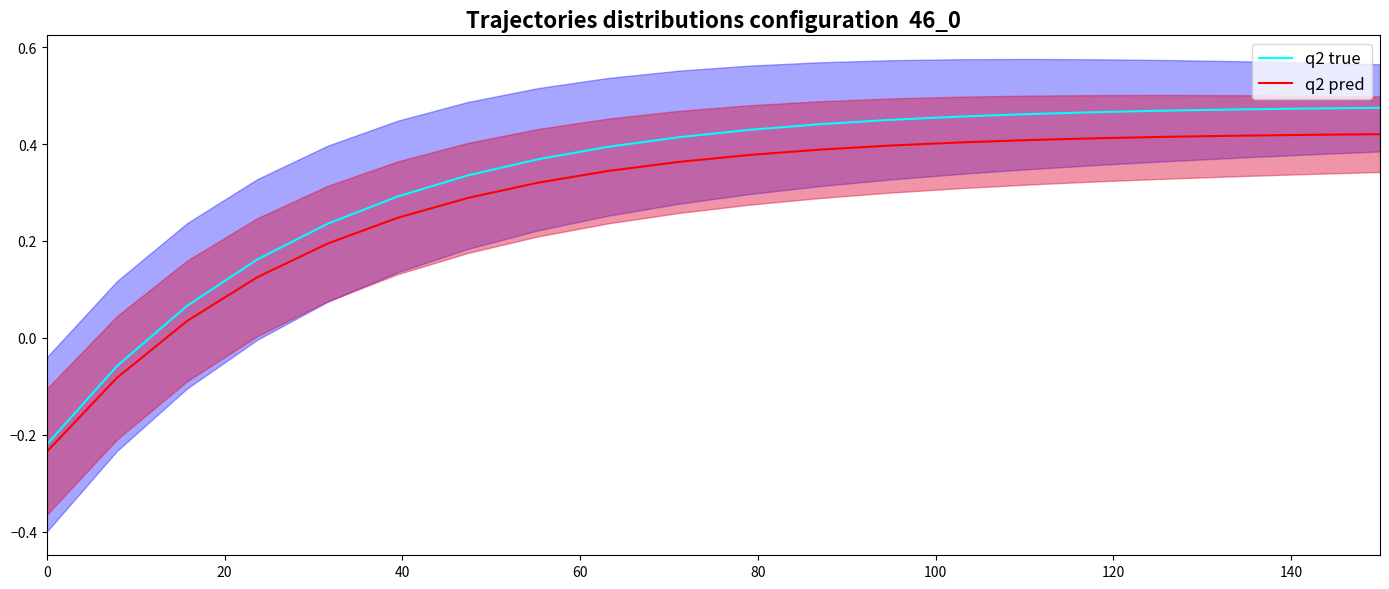

Reading left to right, list all the values displayed in this chart.

q2 true: -0.2	-0.1	0.1	0.2	0.2	0.3	0.3	0.4	0.4	0.4	0.4	0.4	0.4	0.5	0.5	0.5	0.5	0.5	0.5	0.5
q2 pred: -0.2	-0.1	0.0	0.1	0.2	0.2	0.3	0.3	0.3	0.4	0.4	0.4	0.4	0.4	0.4	0.4	0.4	0.4	0.4	0.4